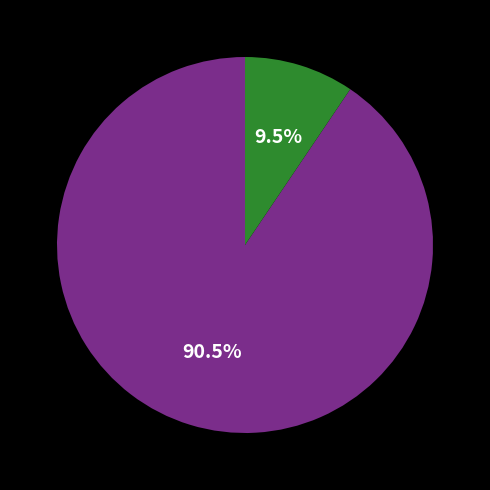

Is there a majority slice in this chart?

Yes